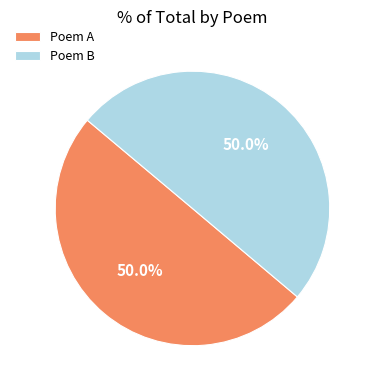

What percentage do Poem A and Poem B together represent?

100.0%